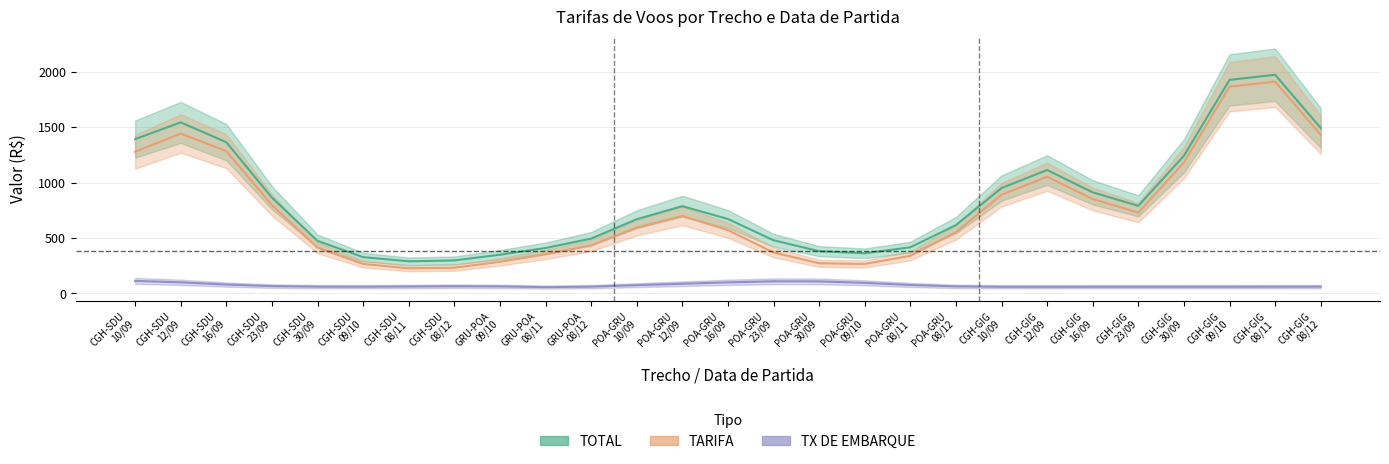

What is the total value across all series at CGH-SDU
23/09?

1727.2